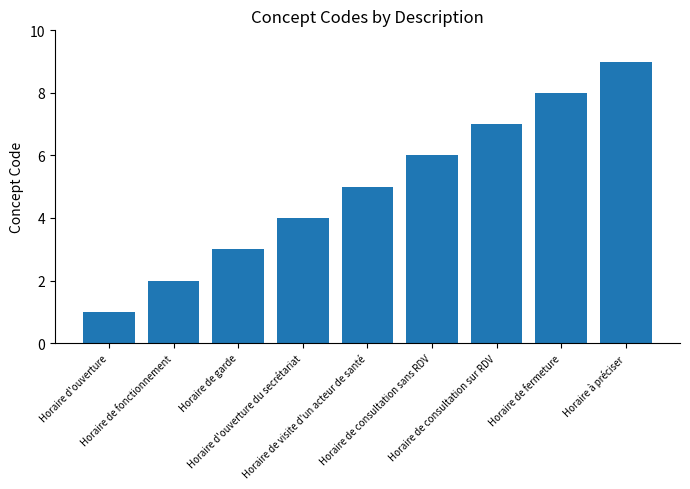

What is the label of the 8th bar from the right?

Horaire de fonctionnement